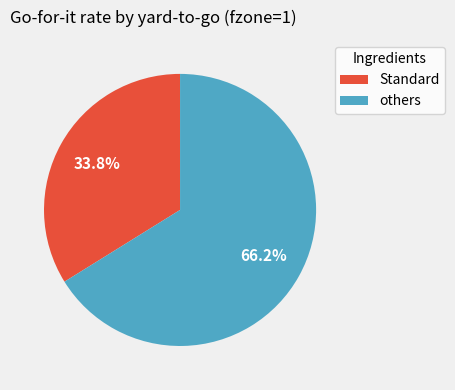

Rank the categories by value from lowest to highest.

Standard, others